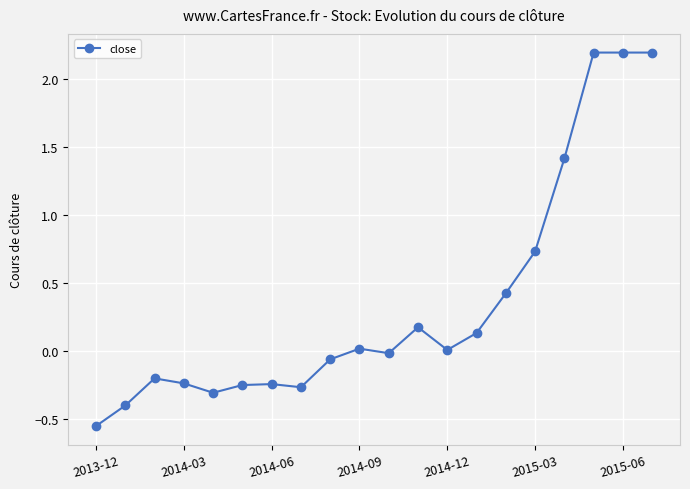

What is the difference between the maximum and second lowest values?

2.6